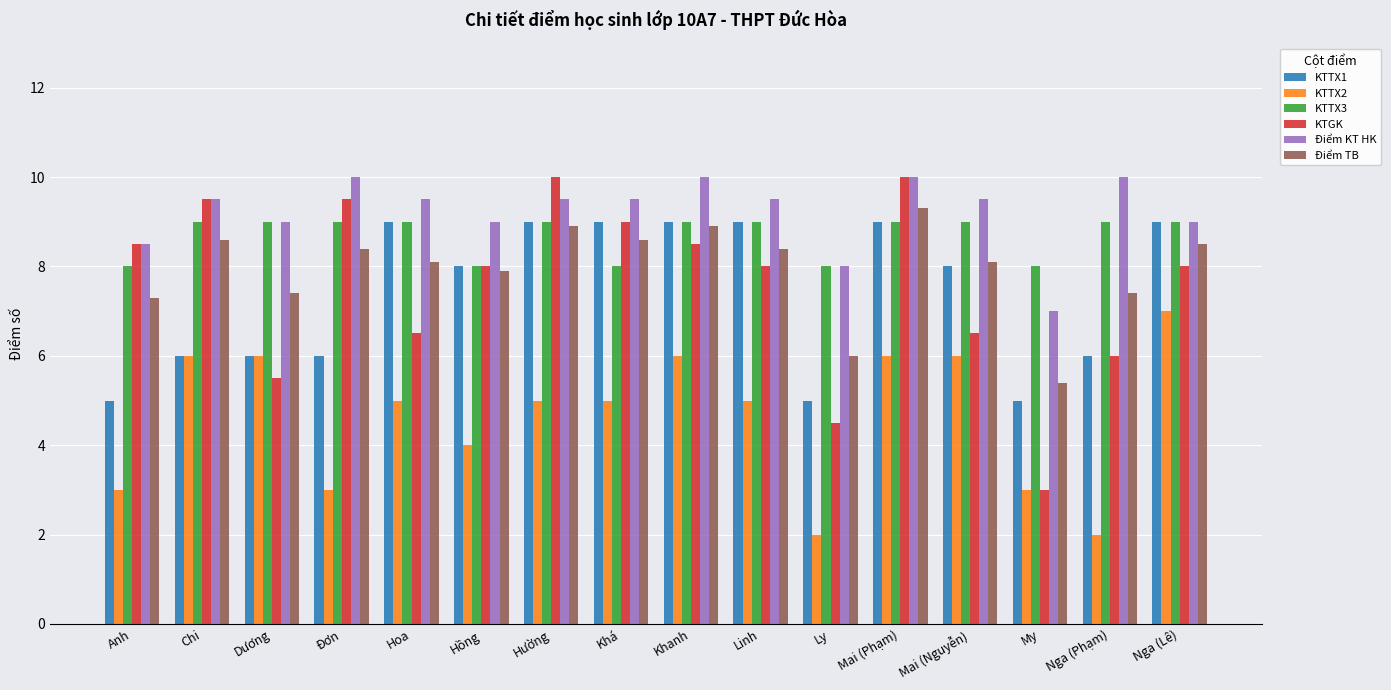

What is the difference between the highest and lowest values at Đơn?

7.0